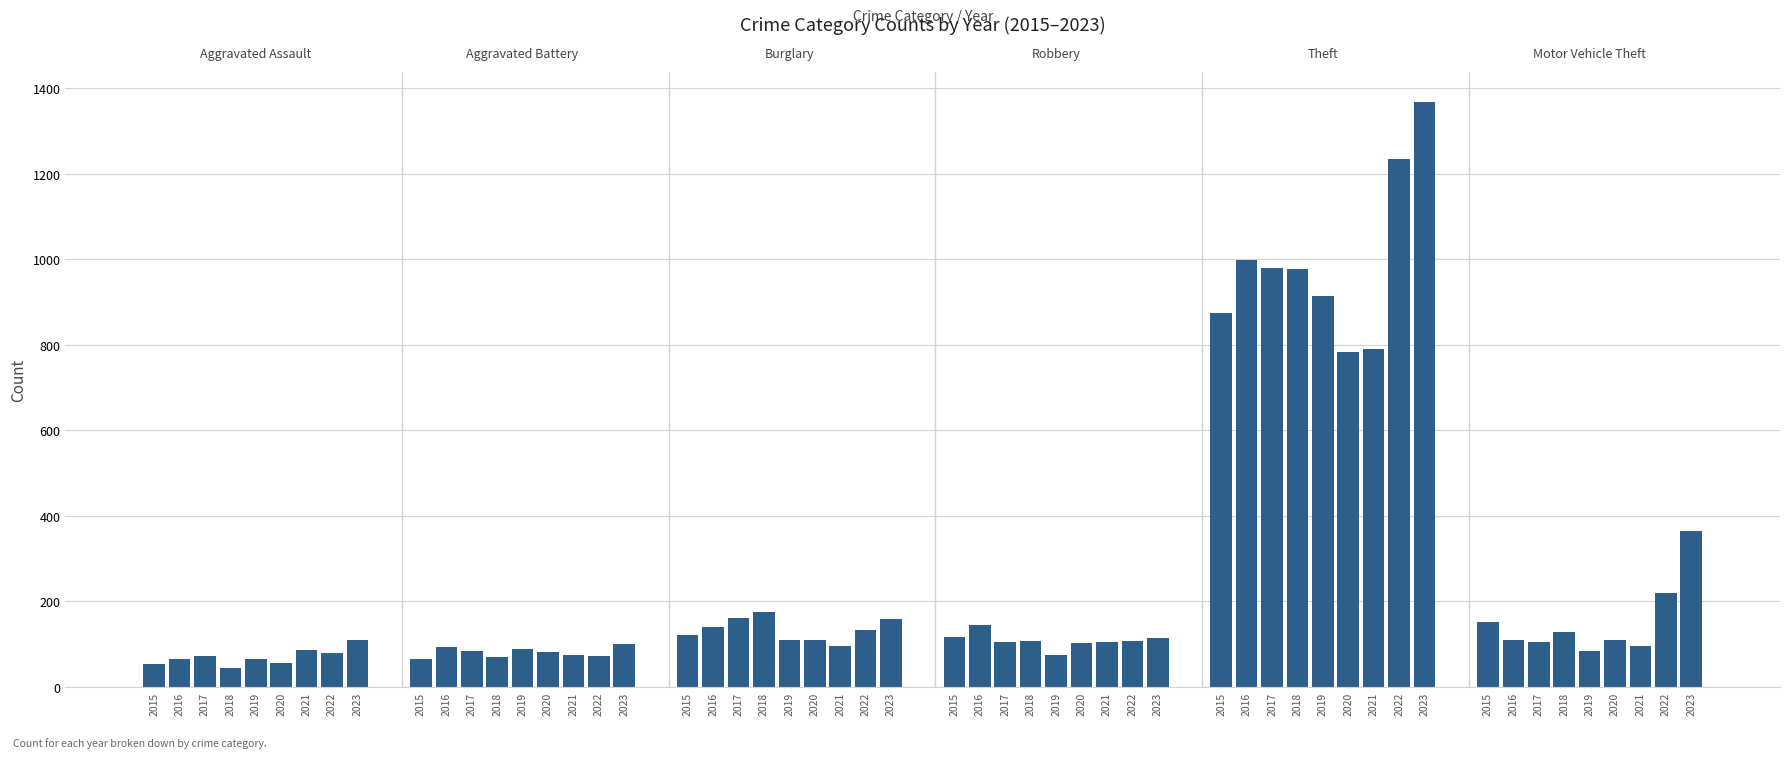

What is the minimum value shown in the chart?

43